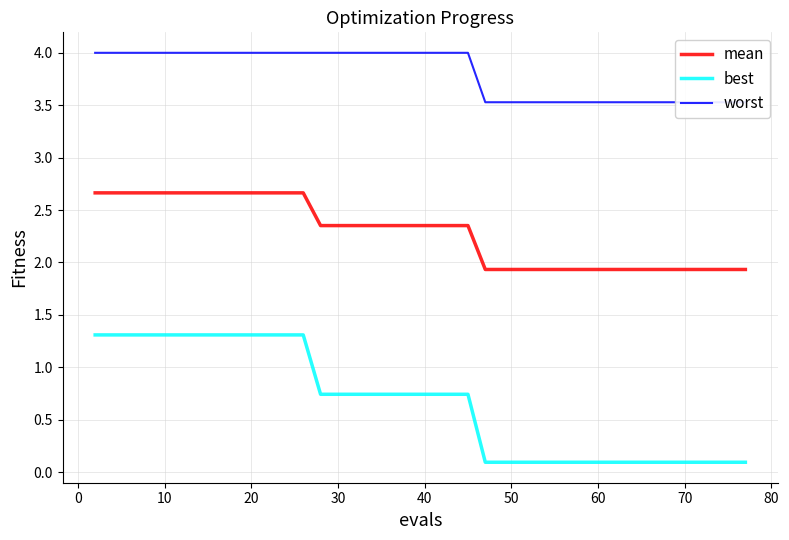

What is the value of the best point at the 34th from the left?

0.1